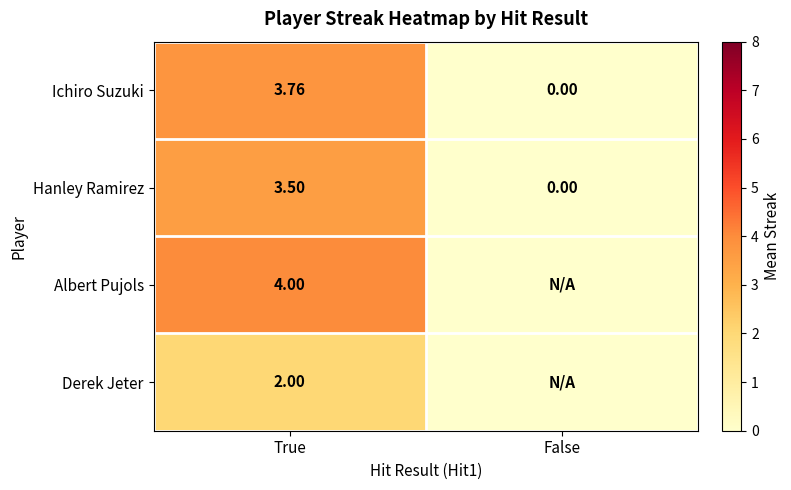

Where does the Ichiro Suzuki series first go above 3?

True